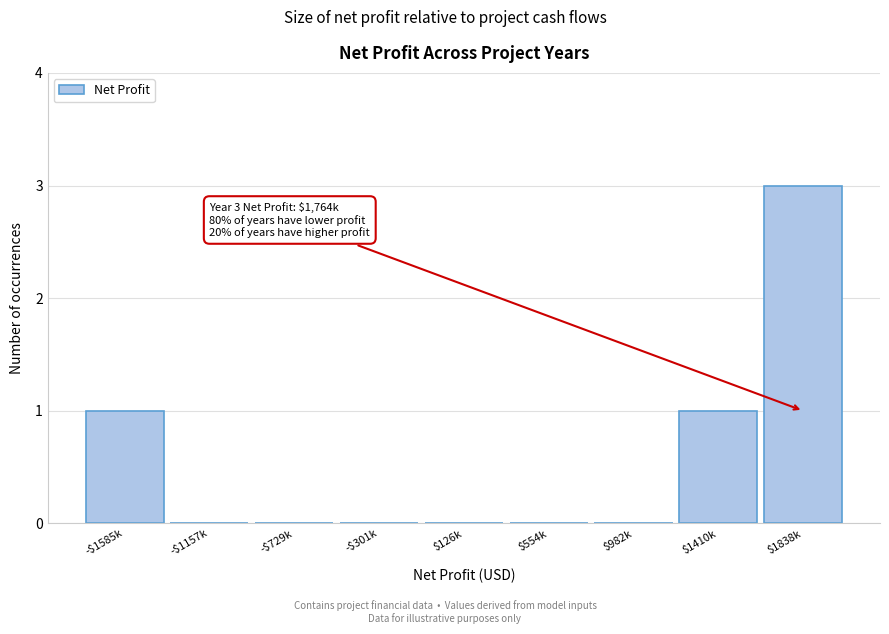

What is the sum of all values?

5